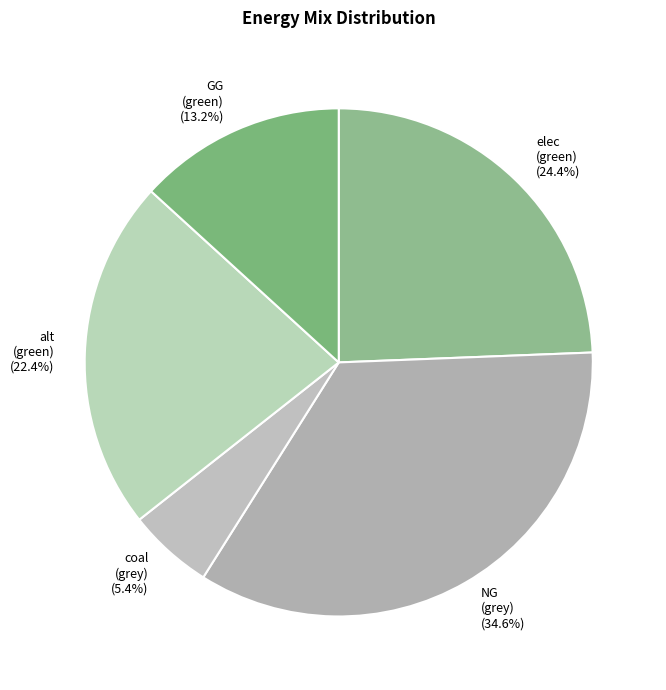

Does any single category account for the majority?

No